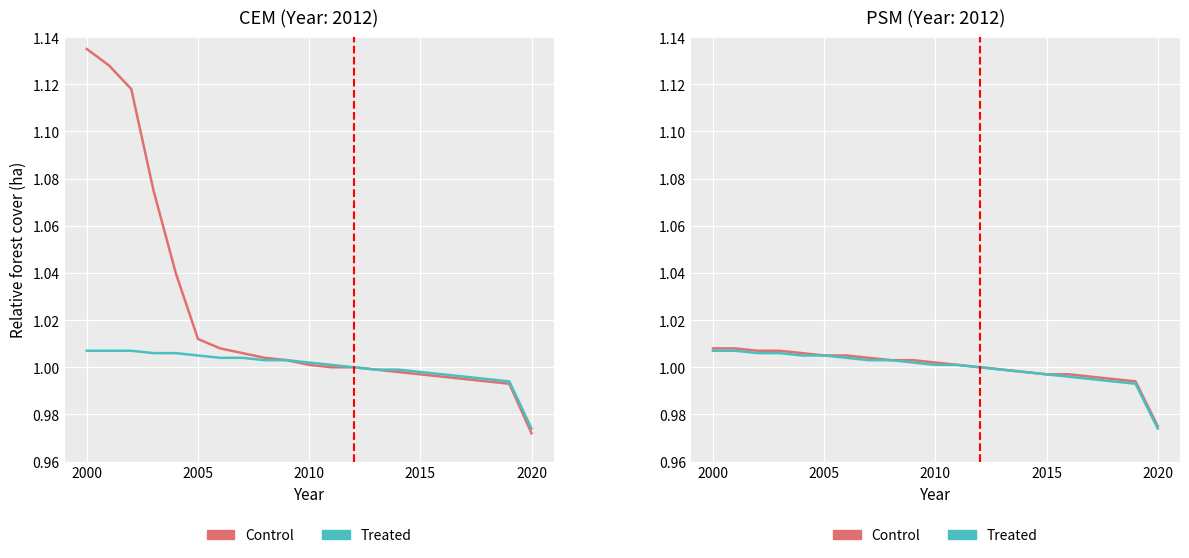

What is the value of the Treated point at the 20th from the left?

1.0